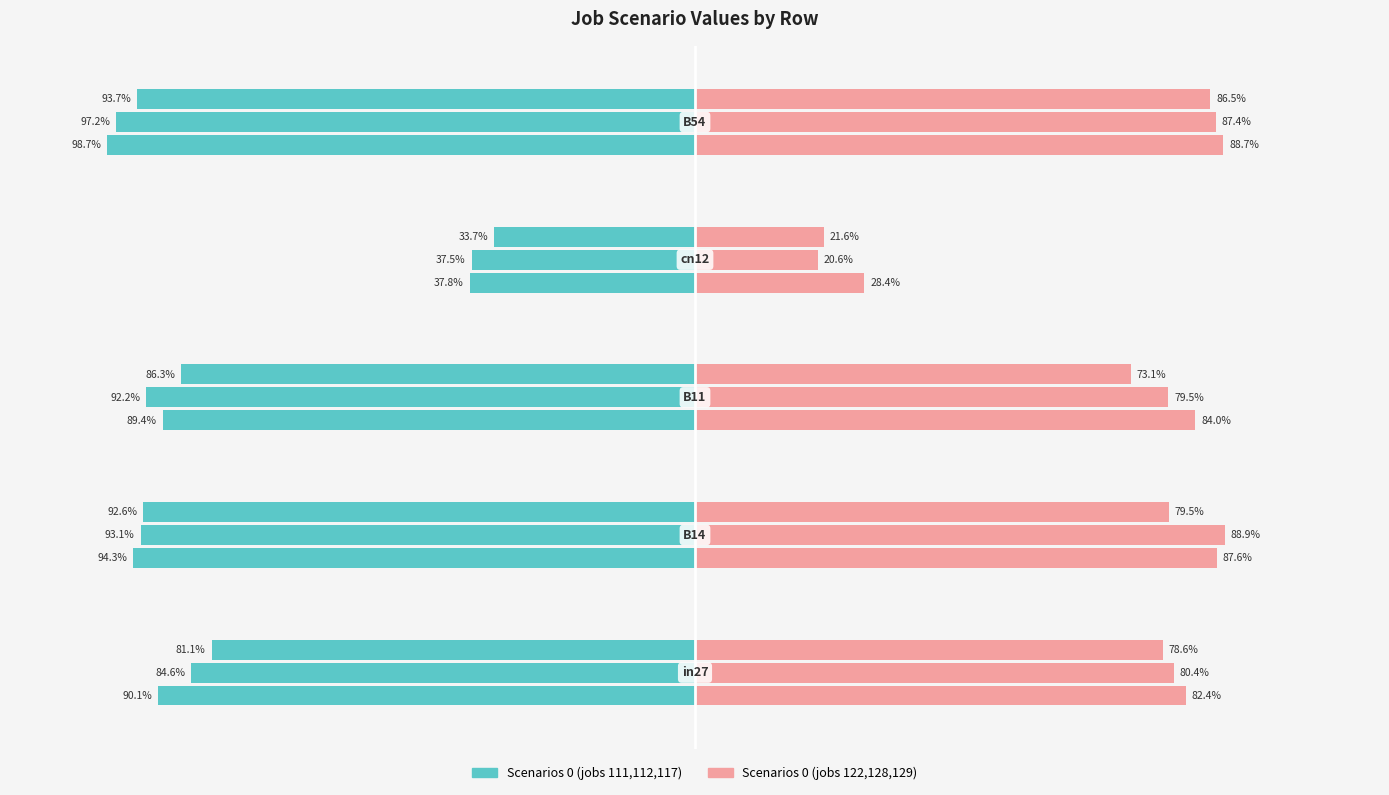

Which has a higher value, B54 or in27?

B54